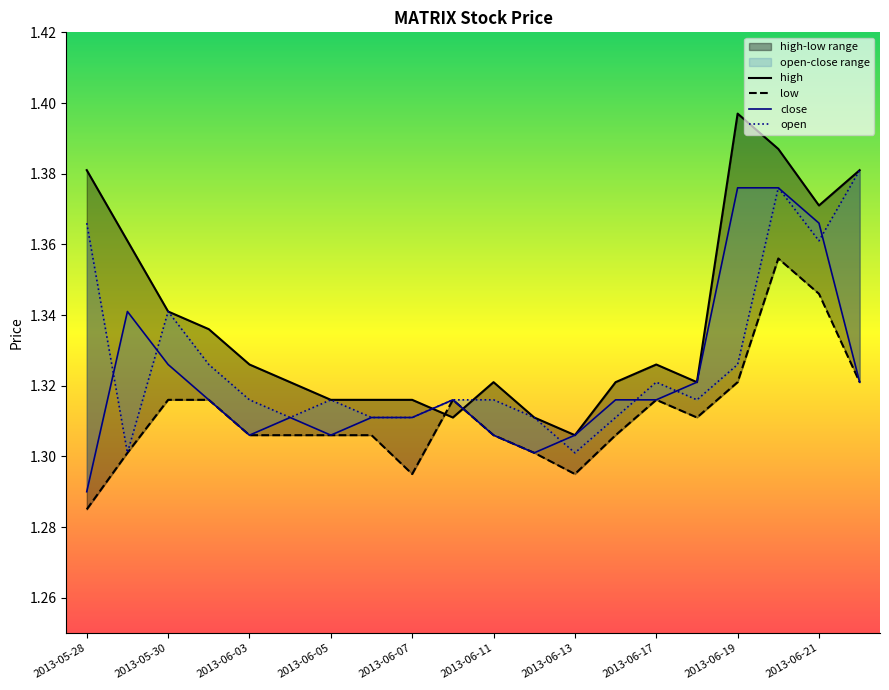

List the series in order of their overall mean, lowest first.

low, close, open, high